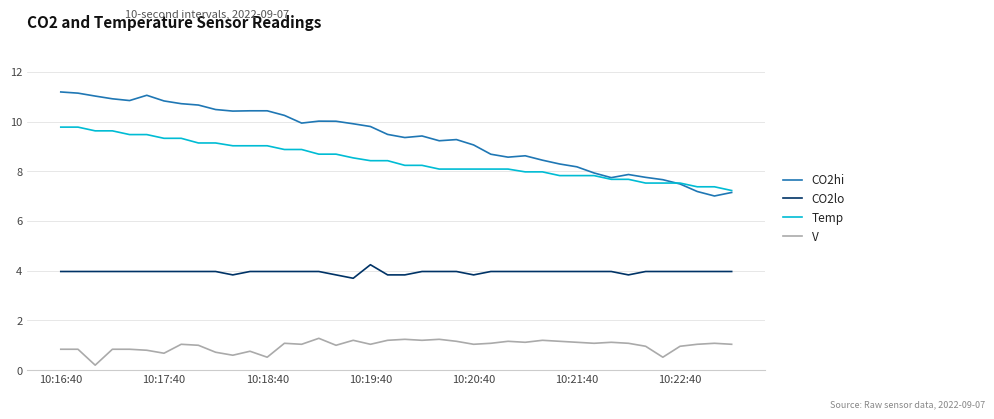

True or false: CO2lo and V cross at least once.

False